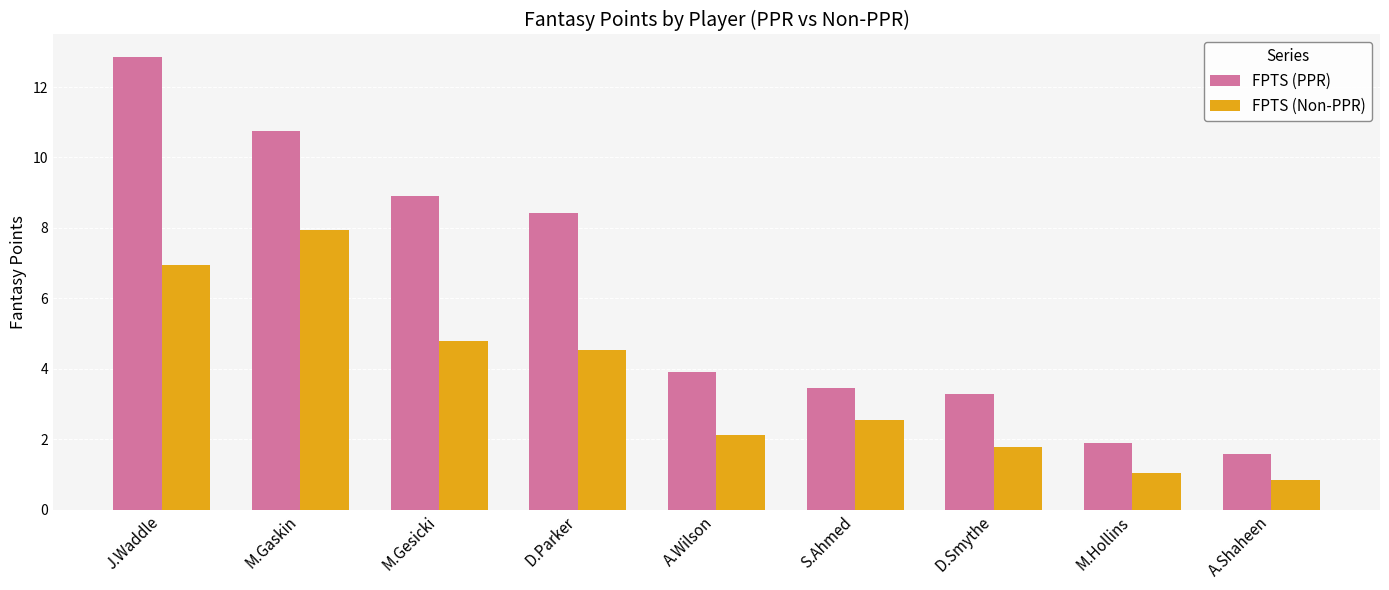

How many data points in FPTS (PPR) are above 3?

7